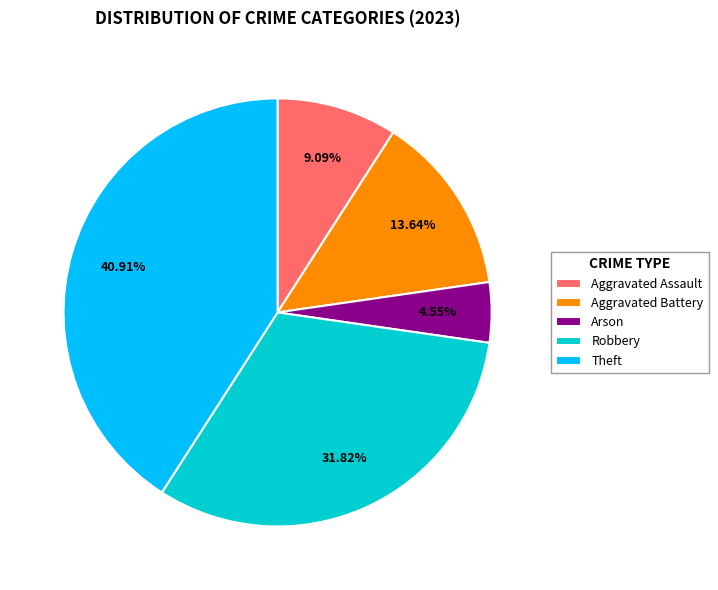

Rank the categories by value from highest to lowest.

Theft, Robbery, Aggravated Battery, Aggravated Assault, Arson